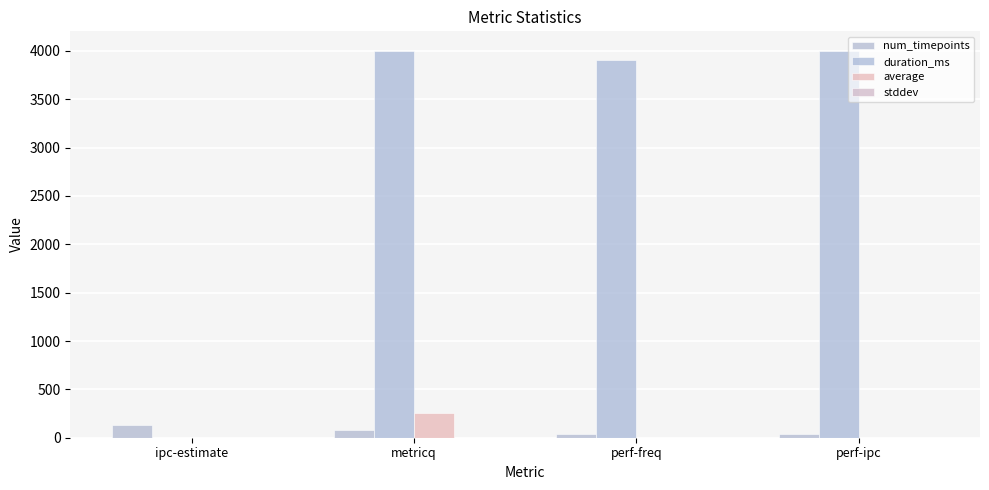

Where does the num_timepoints series first go above 81?

ipc-estimate